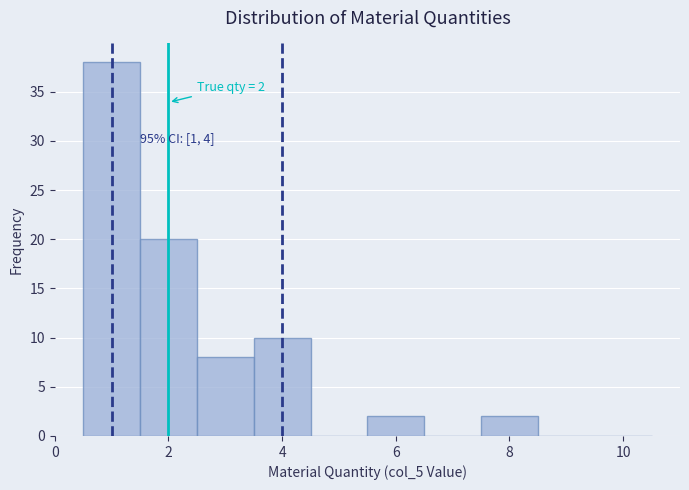

Which range on the x-axis has the tallest bar?

0.5 to 1.5